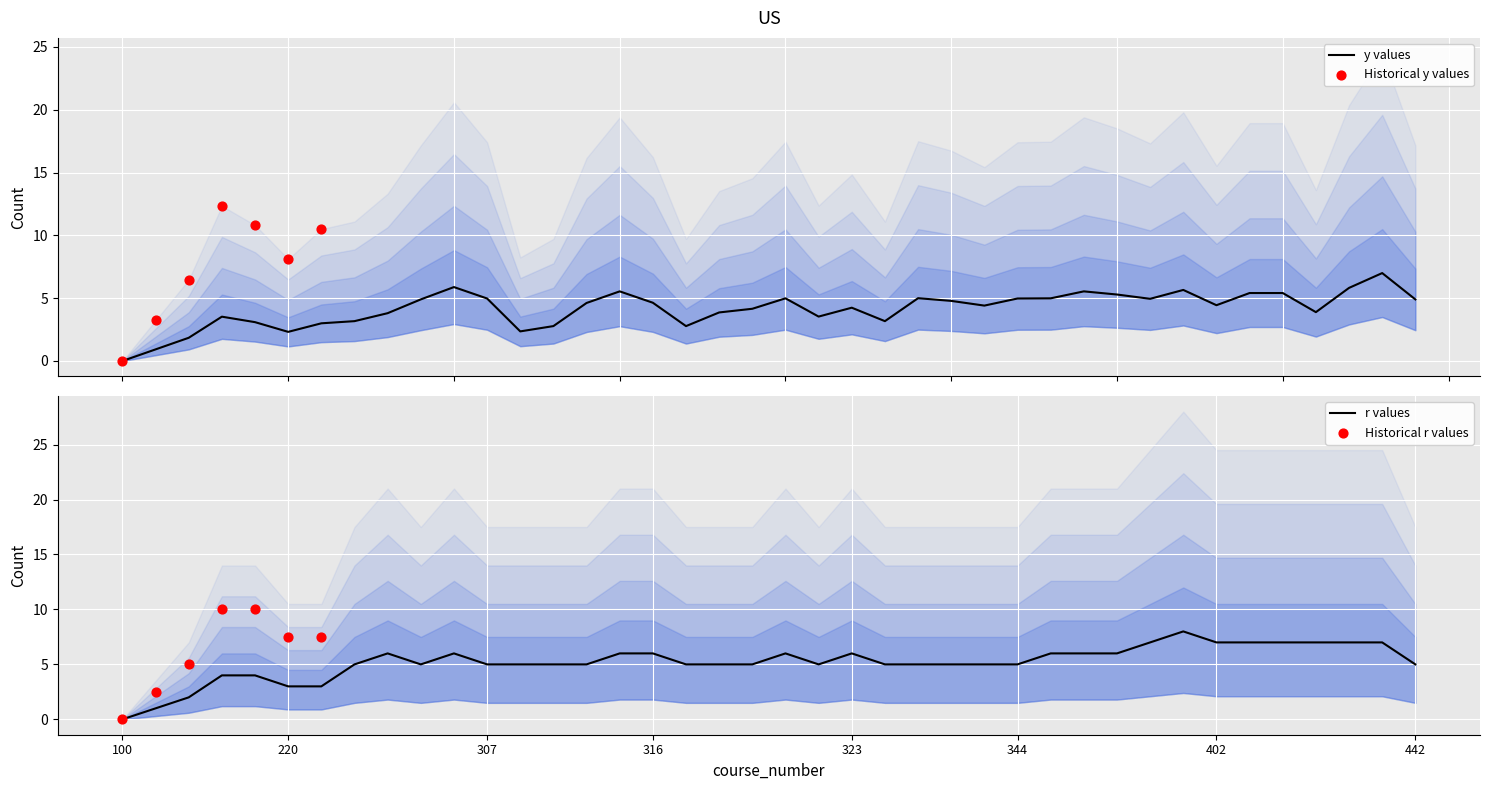

Which series has the largest Y range (max minus min)?

r